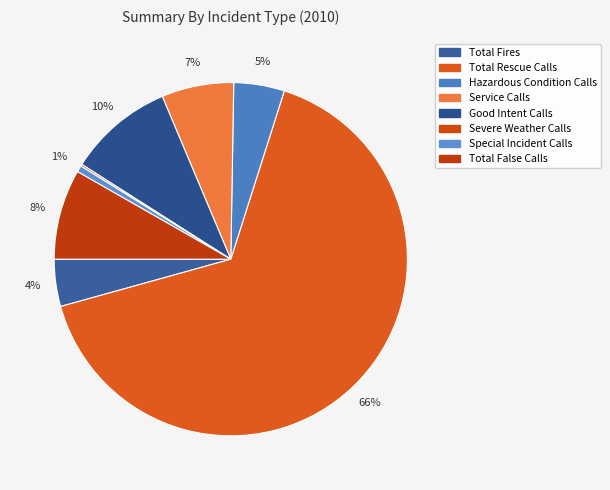

Is it true that Total Rescue Calls is 66% of the pie?

True